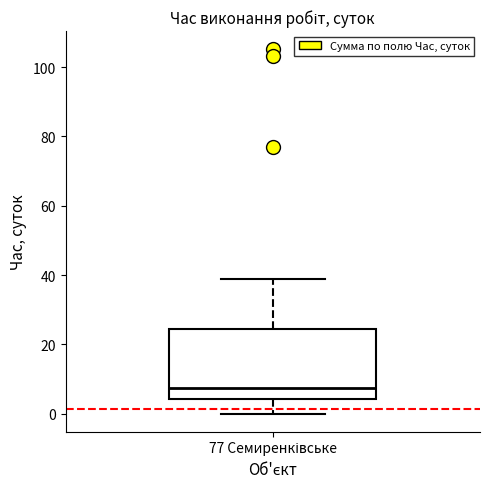

Transcribe this box plot: give where the median line is, the range the box spans, and where the two whiskers end, as read against the y-axis. The values are not printed on the chart, so give them approximately, as read against the axis.

median 8, box 4 to 24, whiskers 0 to 38